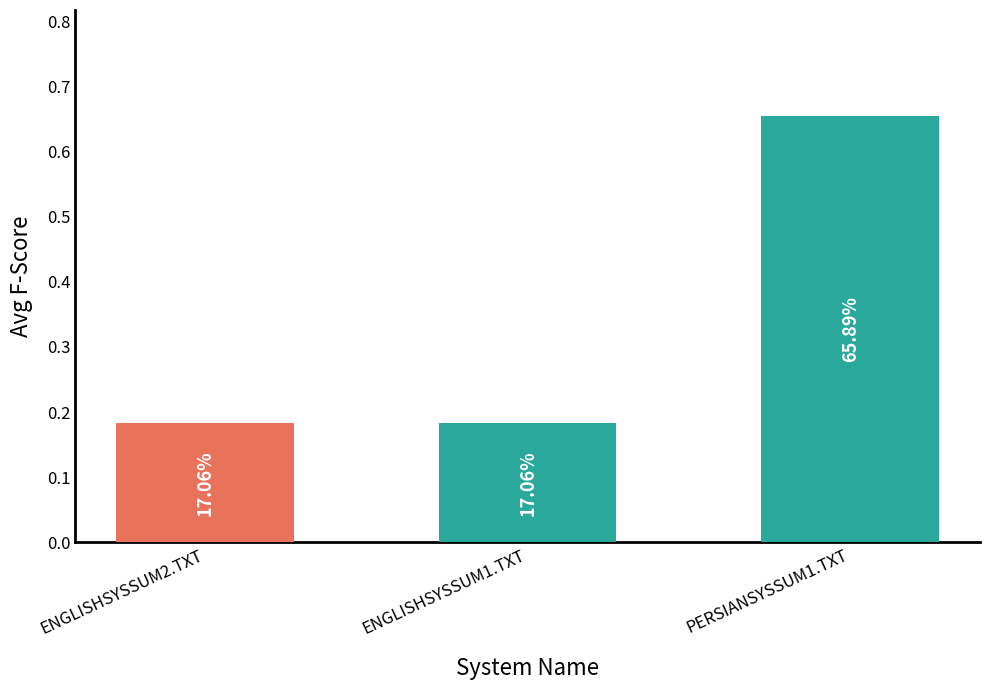

Is it true that the value at ENGLISHSYSSUM1.TXT is 0.2?

True